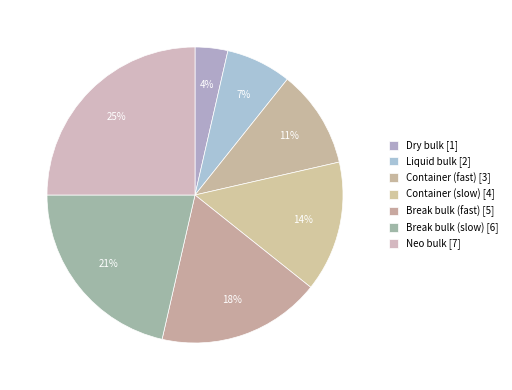

To the nearest percent, what percentage of the pie is Container (slow)?

14%